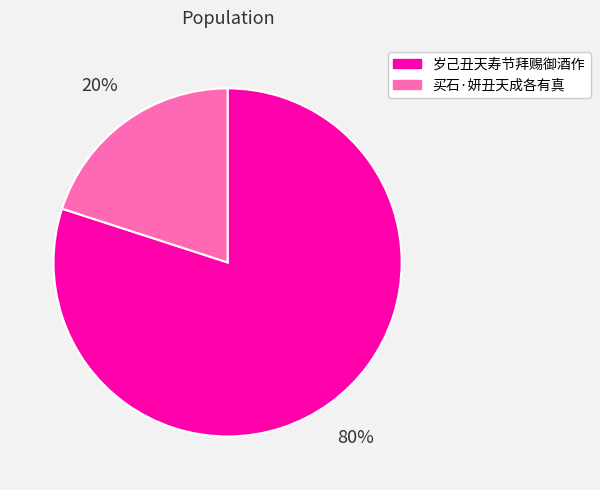

Which slice is the largest?

岁己丑天寿节拜赐御酒作